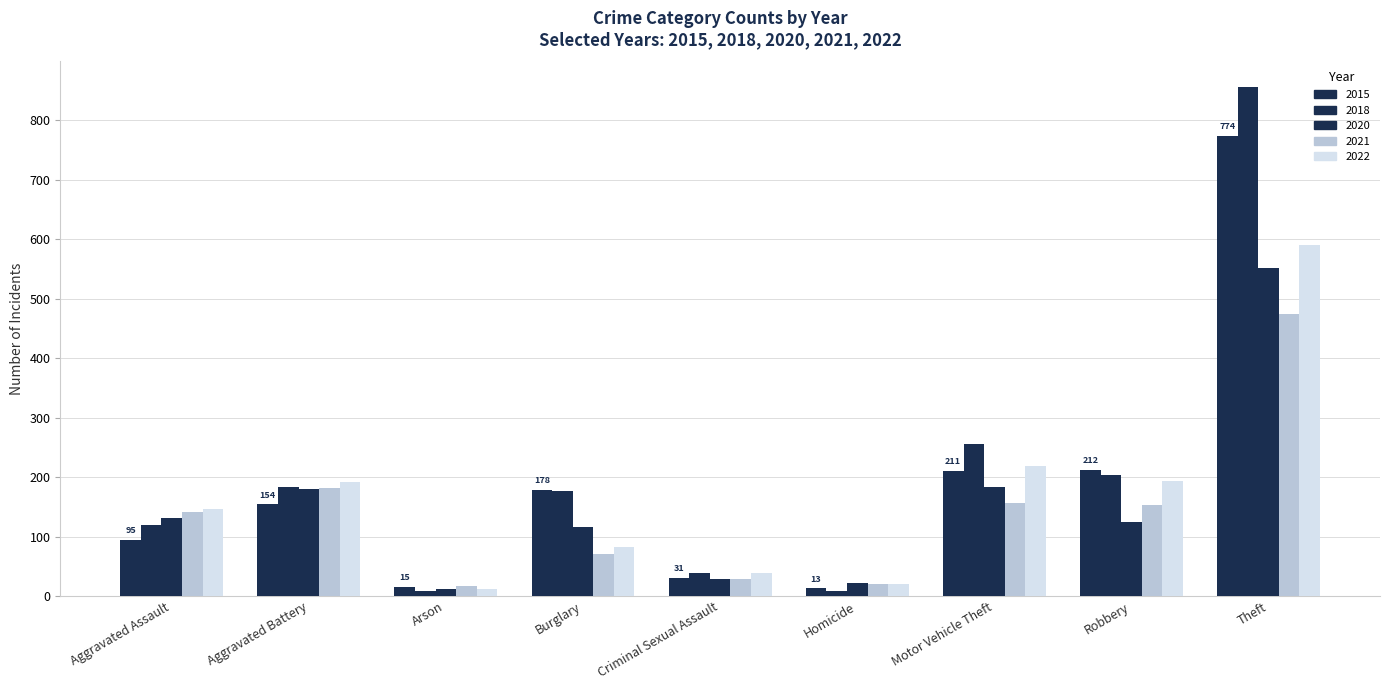

What is the sum of all 2018 values?

1848